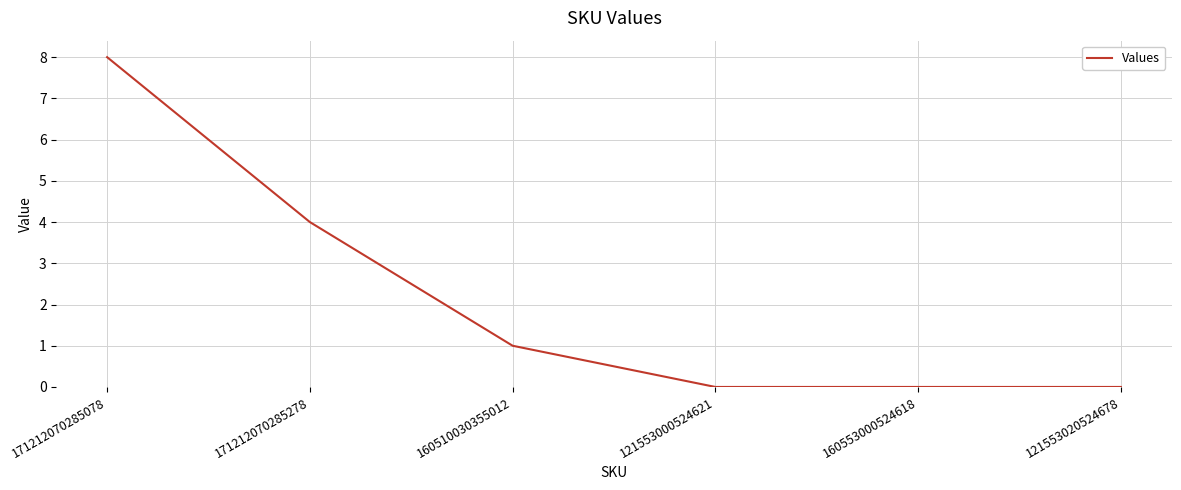

What position from the right is 121553000524621?

3